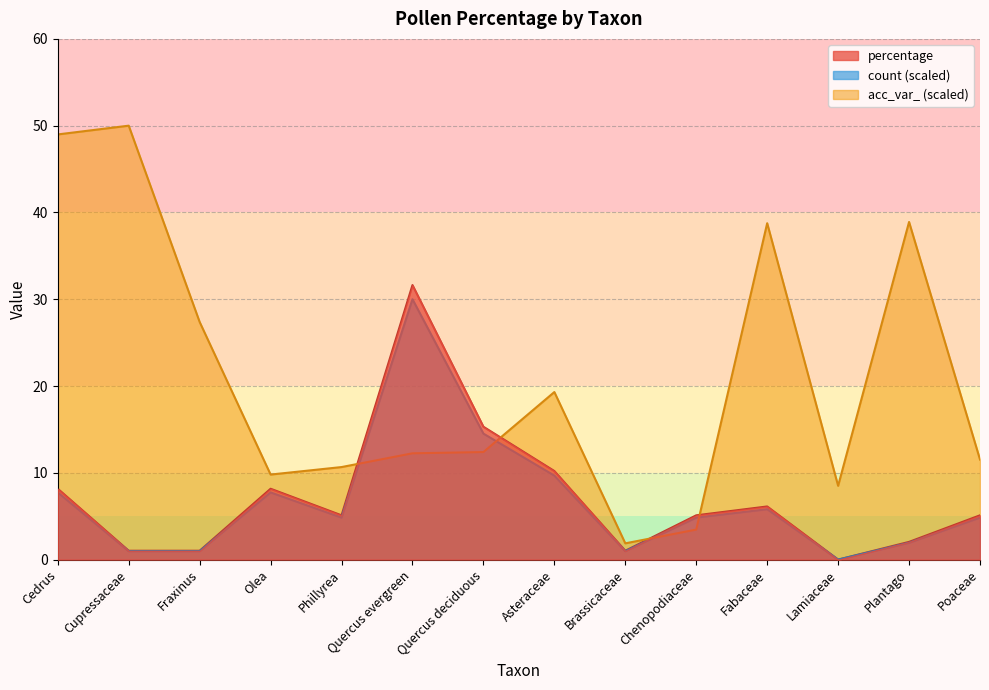

List the series in order of their peak value, highest first.

acc_var_ (scaled), percentage, count (scaled)